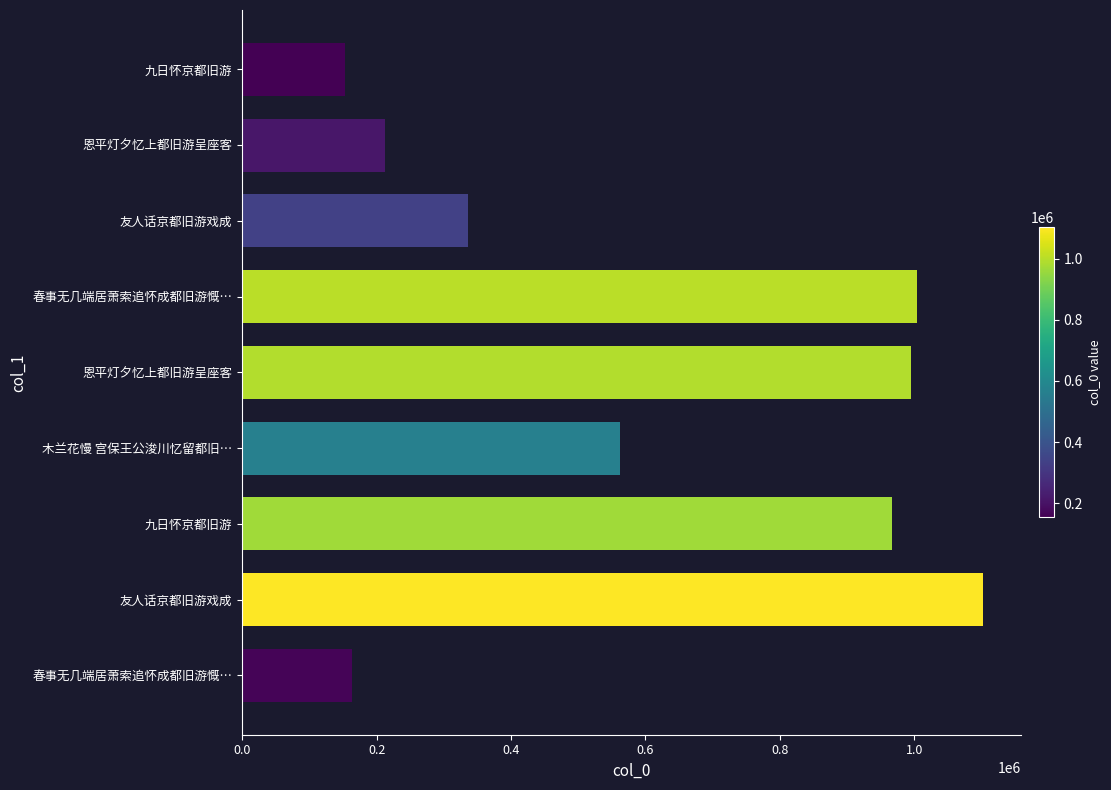

At which label is the value closest to 628255?

木兰花慢 宫保王公浚川忆留都旧…